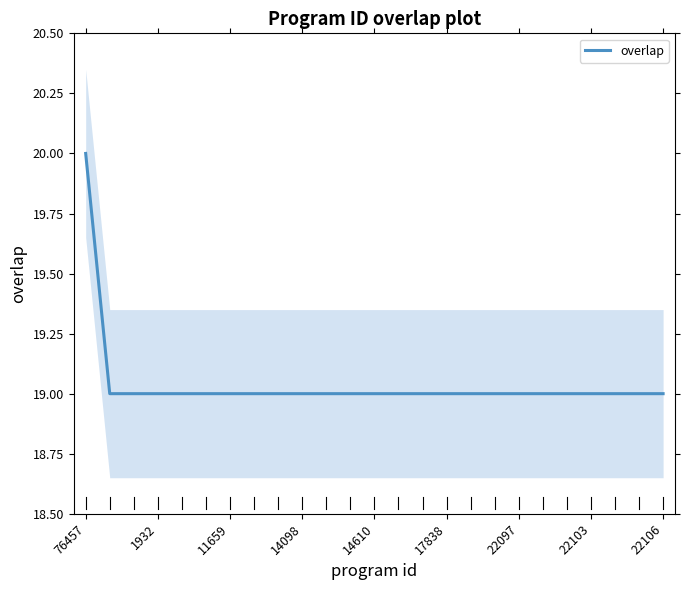

How many data points are above 19?

1